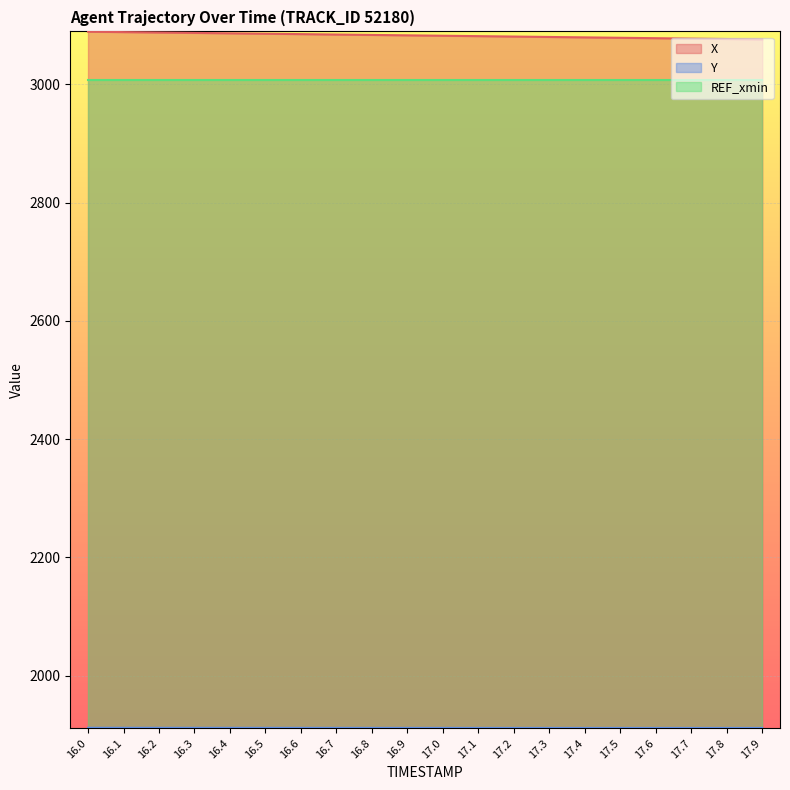

Rank the series at 16.5 from highest to lowest value.

X, REF_xmin, Y